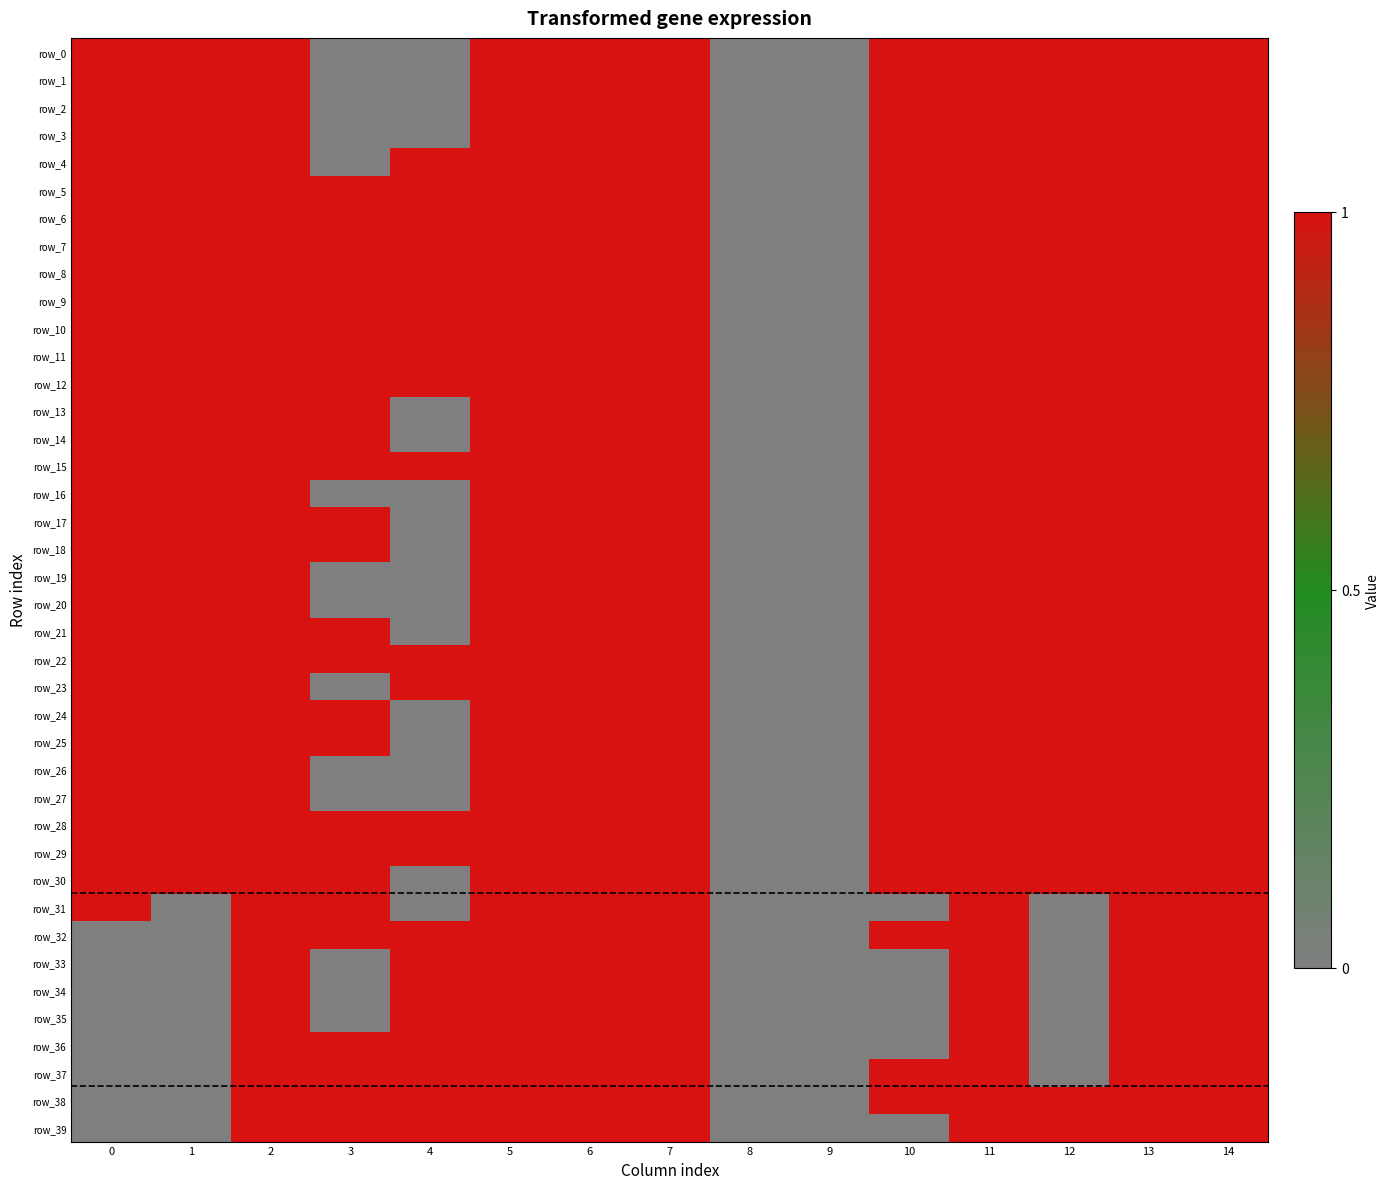

Is the value of row_29 at 3 greater than the value of row_32 at 7?

No